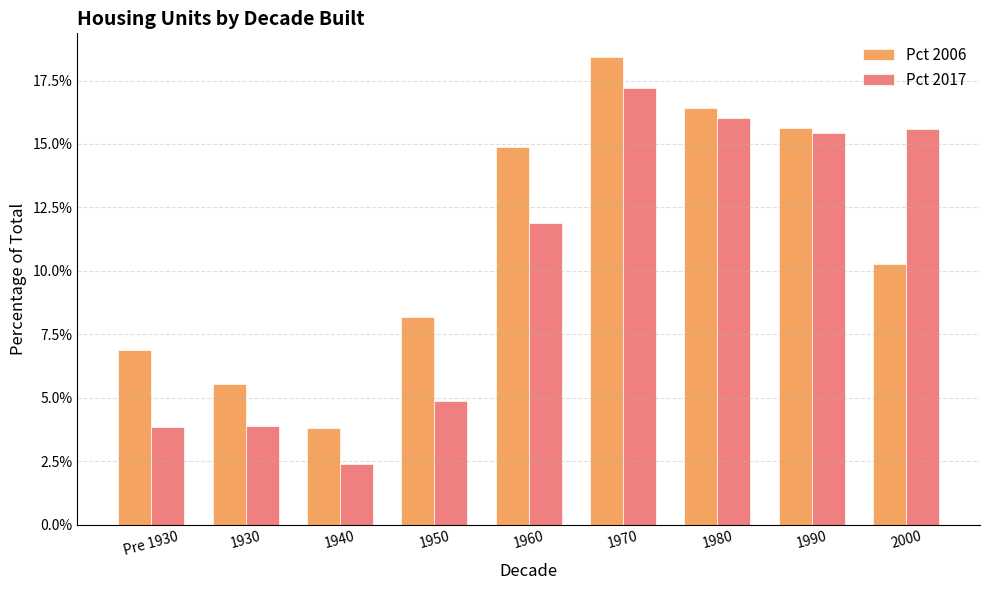

What are all the series names shown in the legend?

Pct 2006, Pct 2017